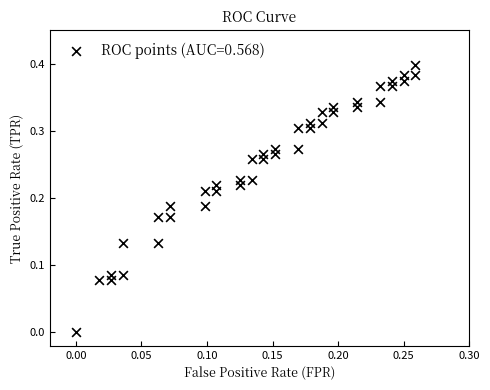

Count the number of points in this scatter plot.

40